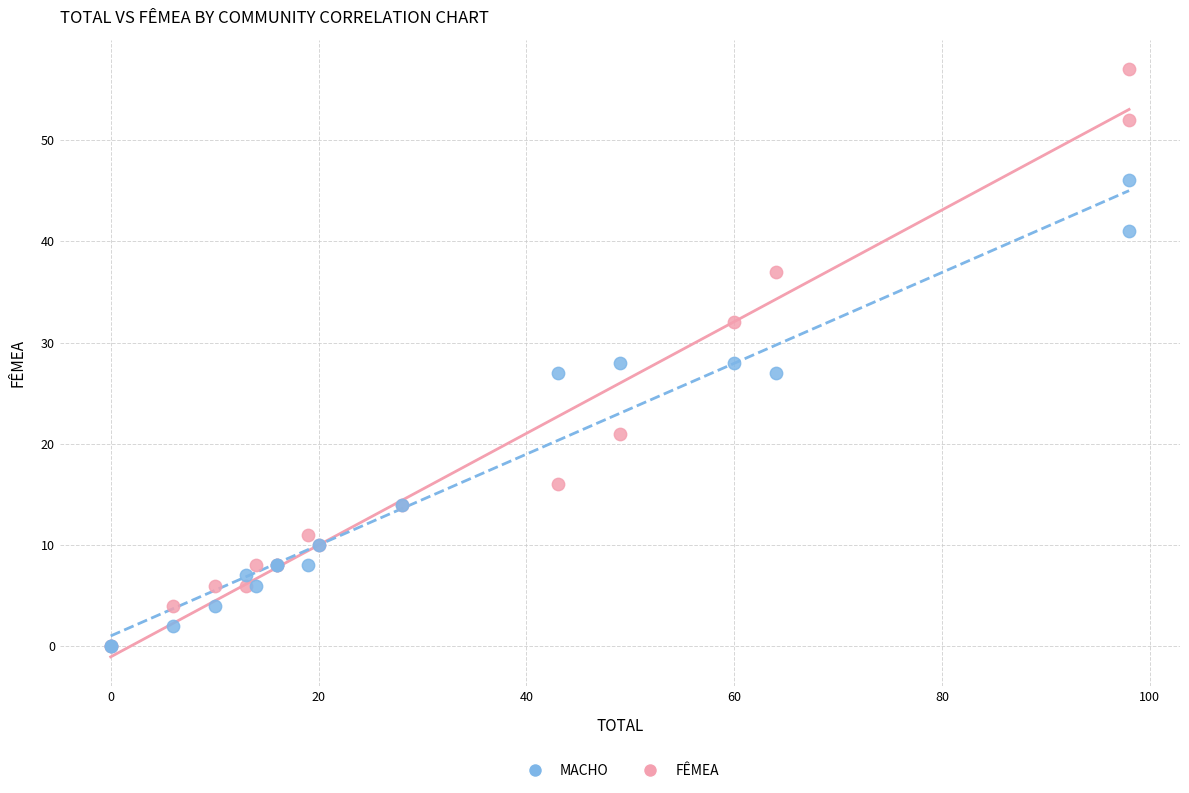

Which series has the largest Y range (max minus min)?

FÊMEA